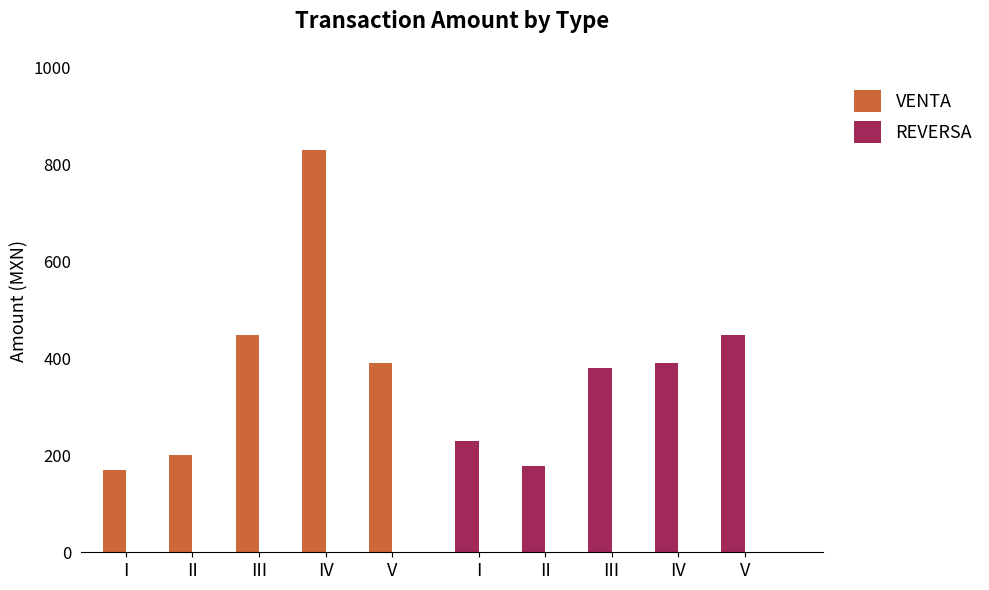

List the series in order of their overall mean, highest first.

VENTA, REVERSA